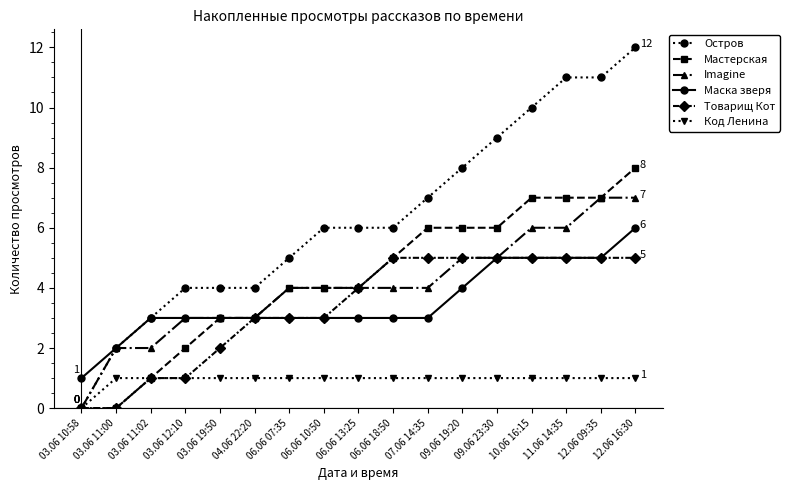

List the series in order of their peak value, lowest first.

Код Ленина, Товарищ Кот, Маска зверя, Imagine, Мастерская, Остров